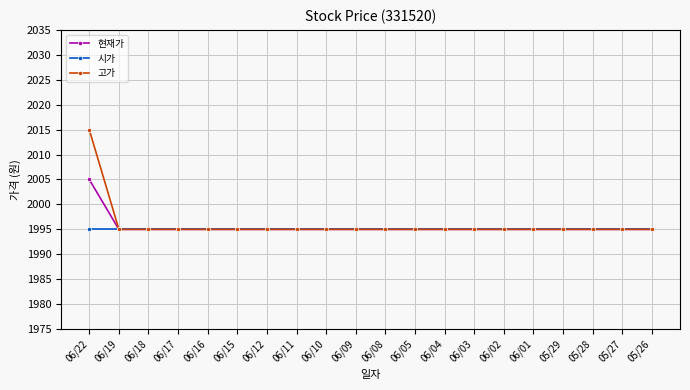

Which series has the largest range (max minus min)?

고가